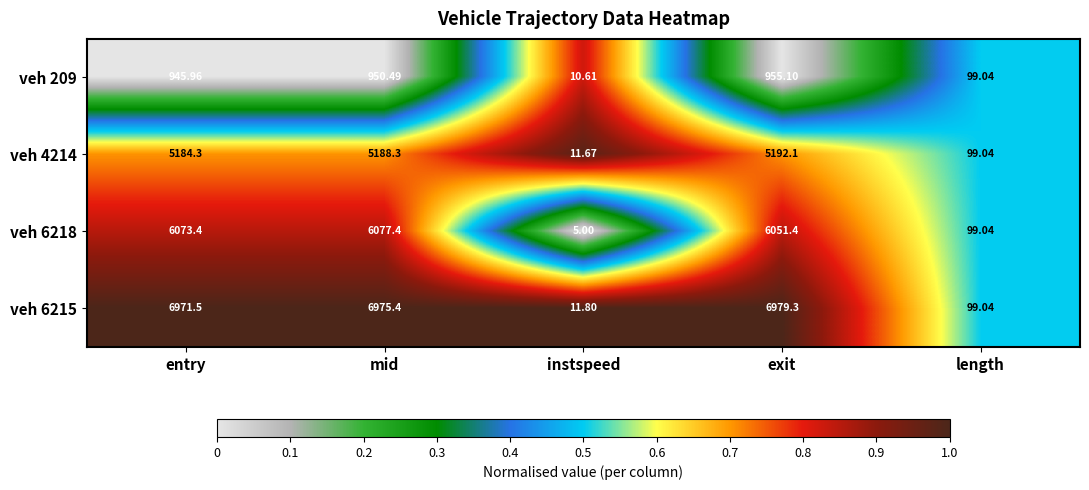

Rank the categories by veh 209 value from lowest to highest.

instspeed, length, entry, mid, exit